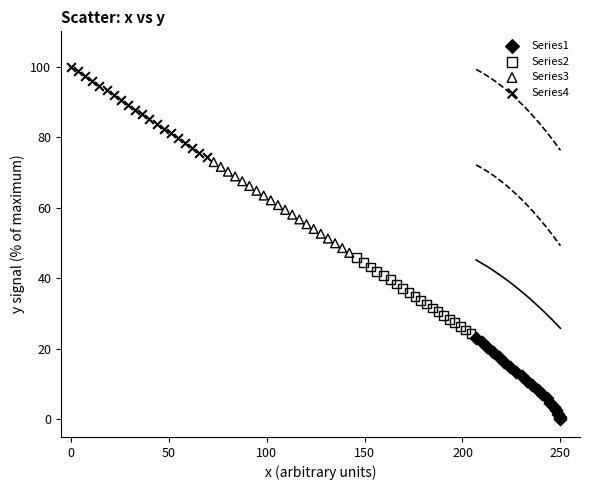

Which series contains the highest Y value?

Series4